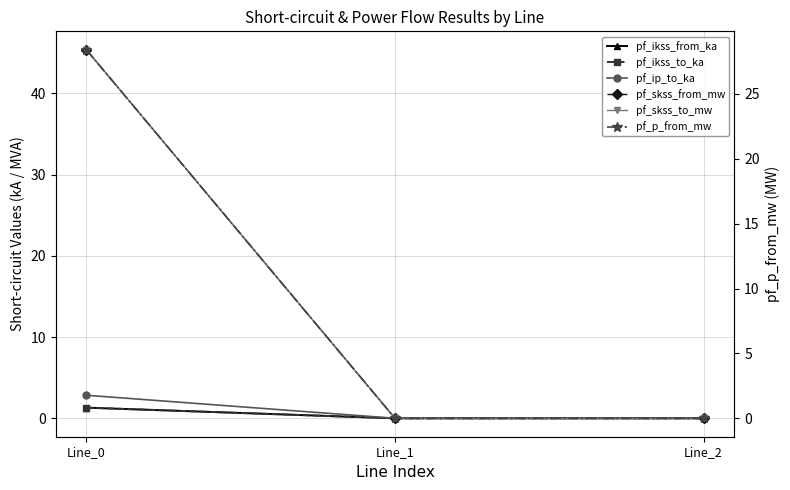

Is the value of pf_ip_to_ka at Line_0 greater than the value of pf_skss_to_mw at Line_2?

Yes